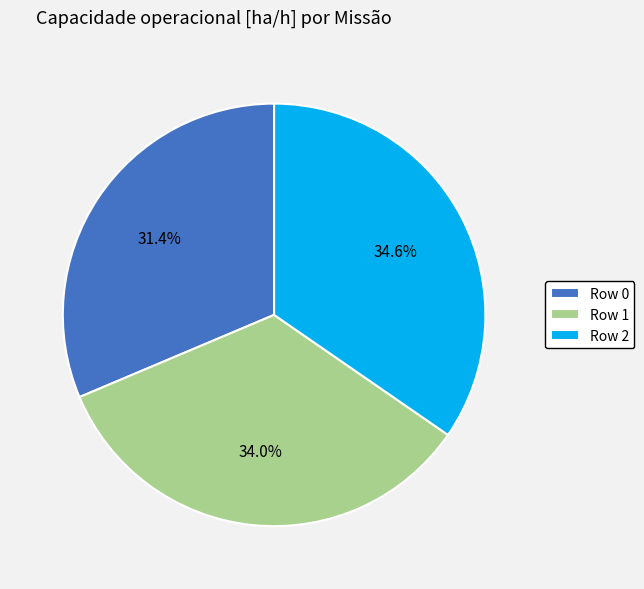

Is there any slice that represents more than half of the pie?

No